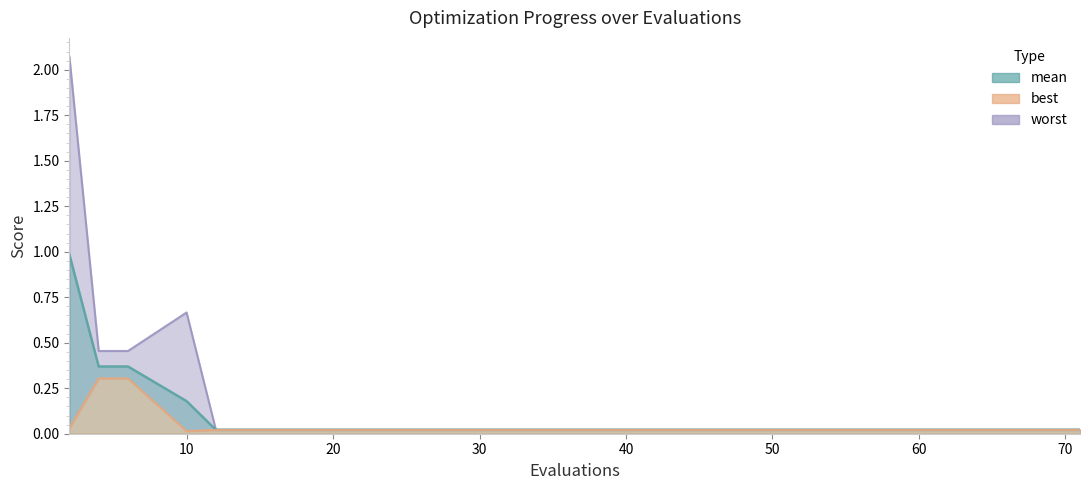

At which label is worst closest to 1?

10